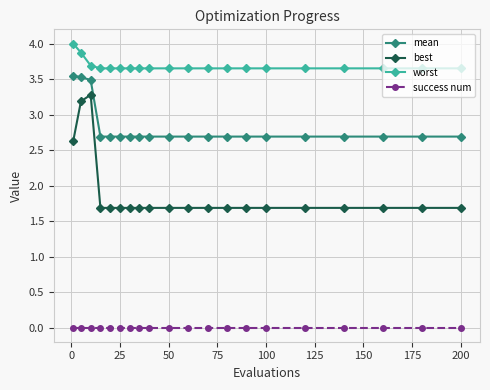

Which series has the widest spread of values?

best